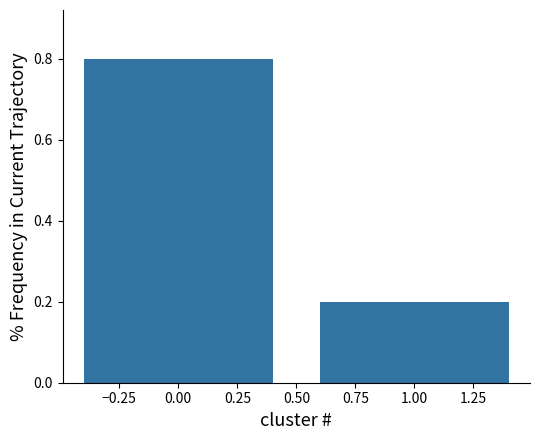

Reading left to right, transcribe all the data shown in this chart.

0.00=0.8	1.00=0.2